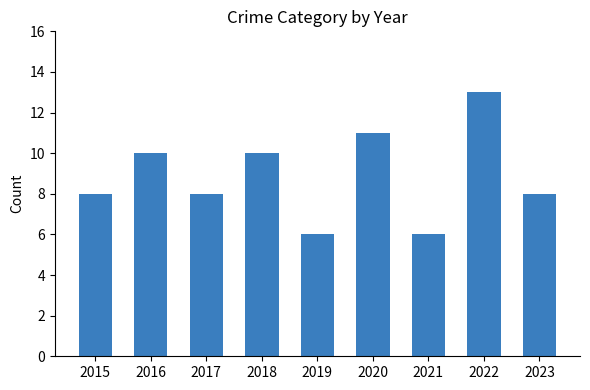

Reading left to right, what are all the values shown in this chart?

2015=8	2016=10	2017=8	2018=10	2019=6	2020=11	2021=6	2022=13	2023=8